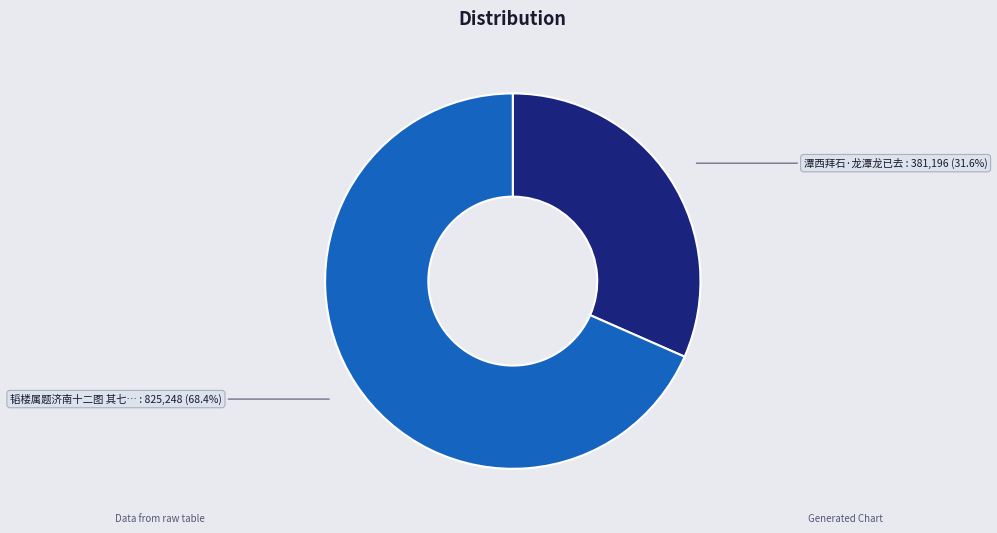

Is there any slice that represents more than half of the pie?

Yes